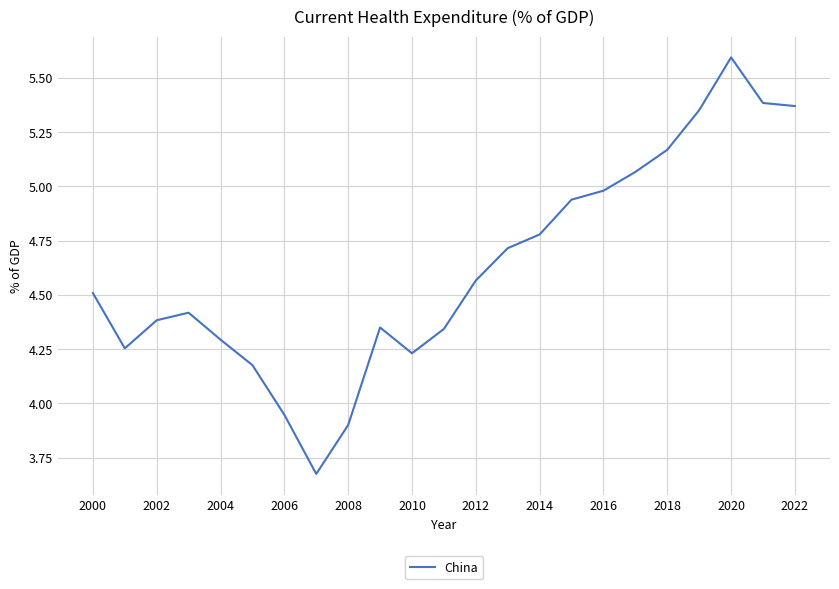

What is the greatest value displayed?

5.6